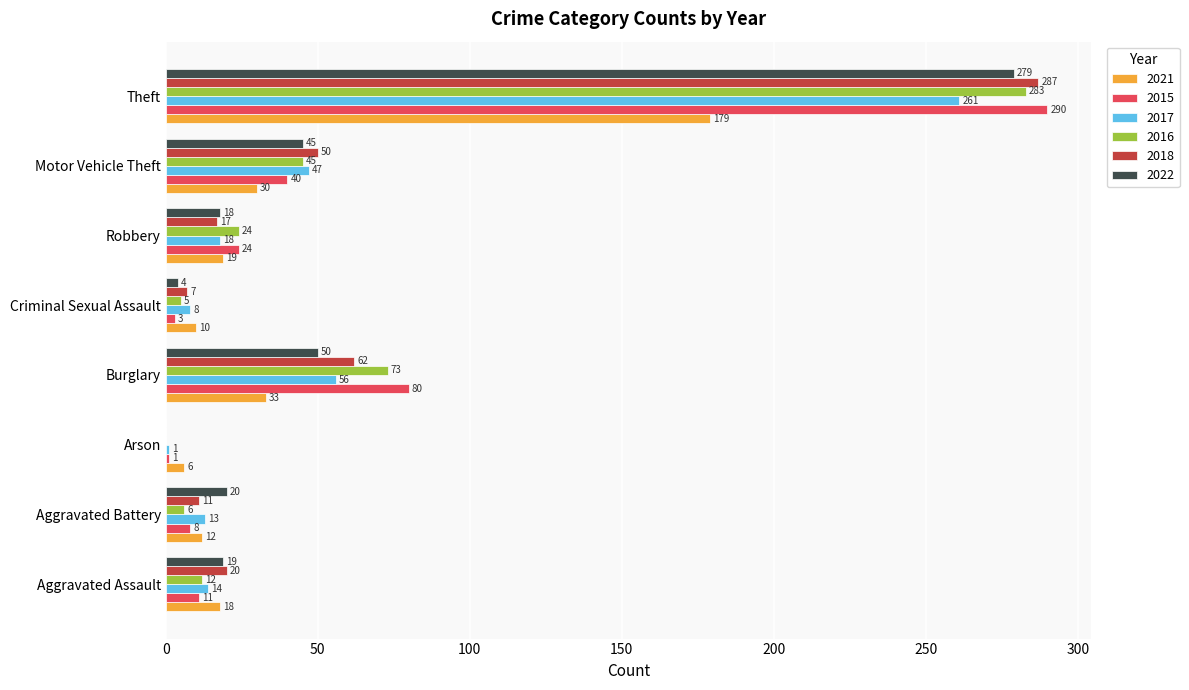

Count the number of categories in the chart.

8